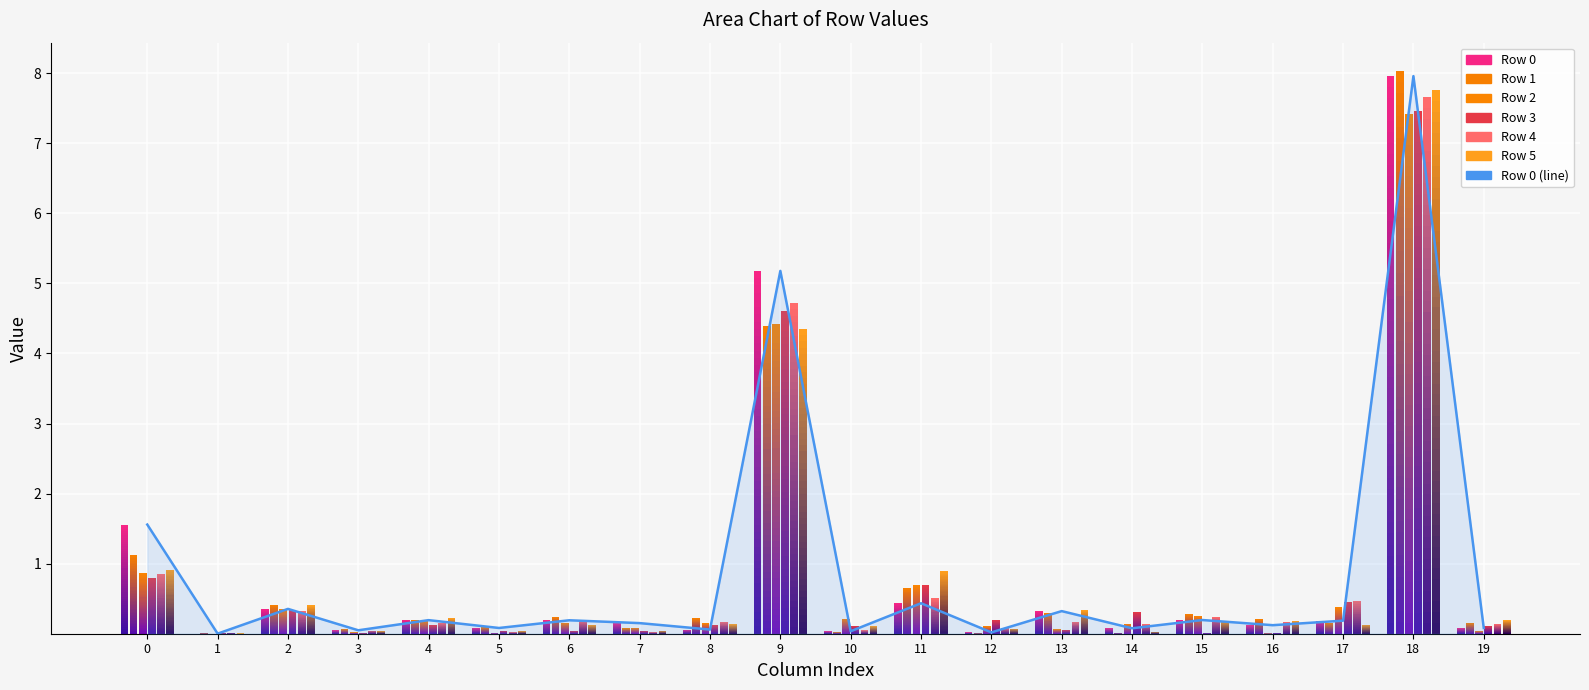

List the labels in order of value, smallest first.

1, 12, 10, 3, 8, 14, 5, 19, 16, 7, 17, 6, 4, 15, 13, 2, 11, 0, 9, 18